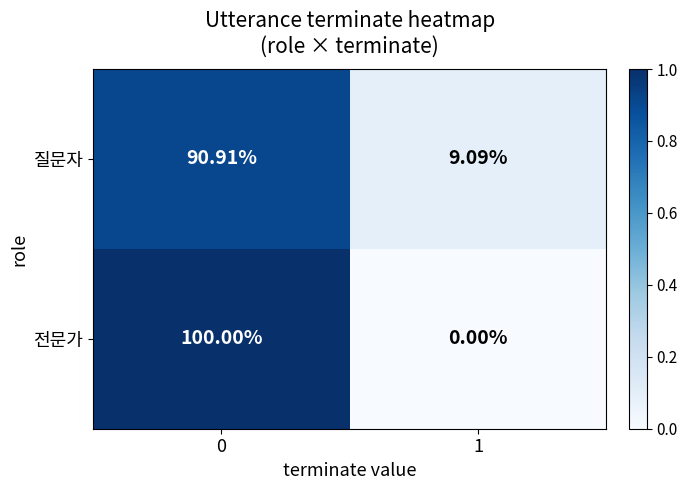

Rank the series by their maximum value, from highest to lowest.

전문가, 질문자